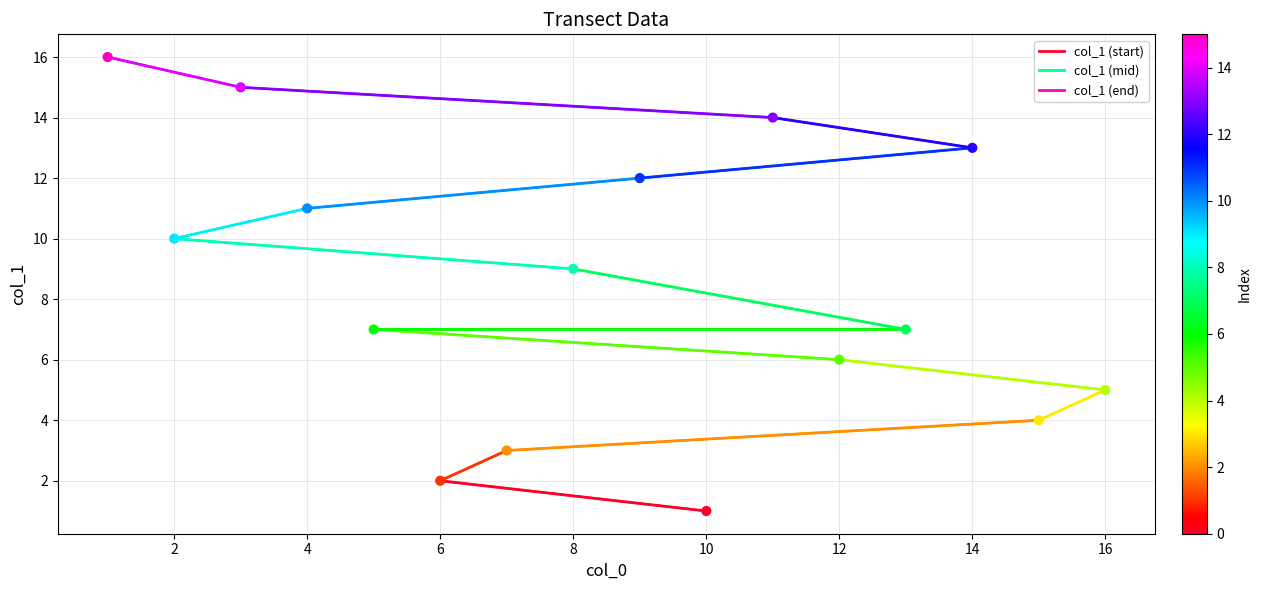

What is the range of Y values (max minus min)?

15